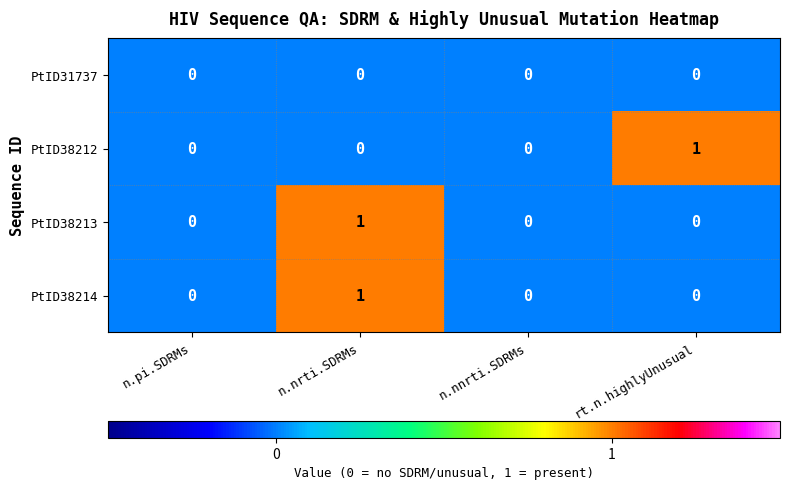

The PtID38214 series shows 2 at n.nrti.SDRMs. True or false?

False